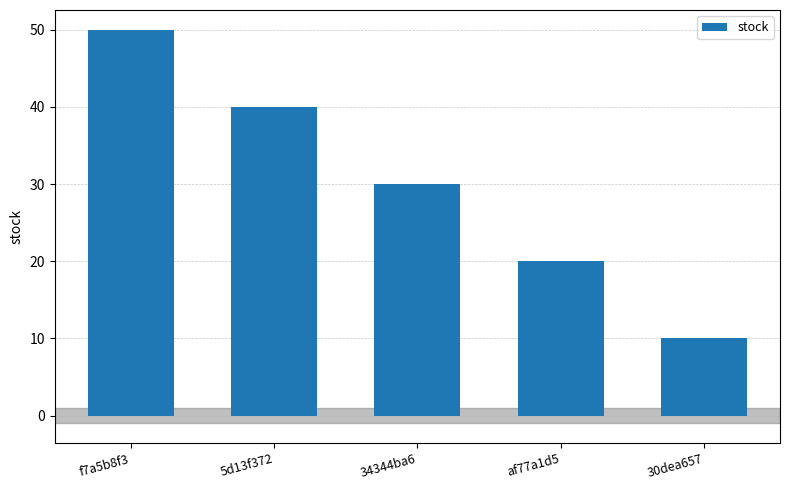

What is the ratio of the value at 5d13f372 to the value at af77a1d5?

2.0